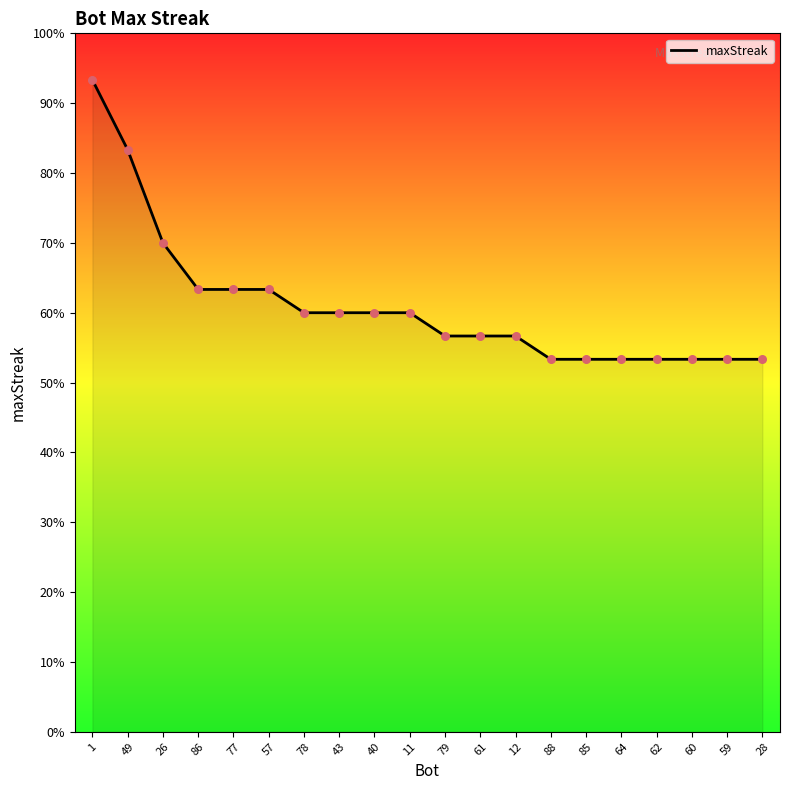

Approximately how many times larger is the value at 57 compared to 78?

1.1